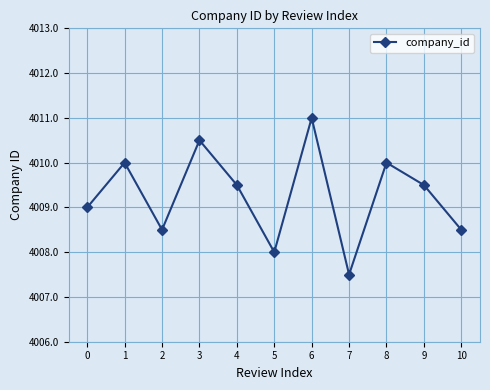

Where is the first local maximum?

1